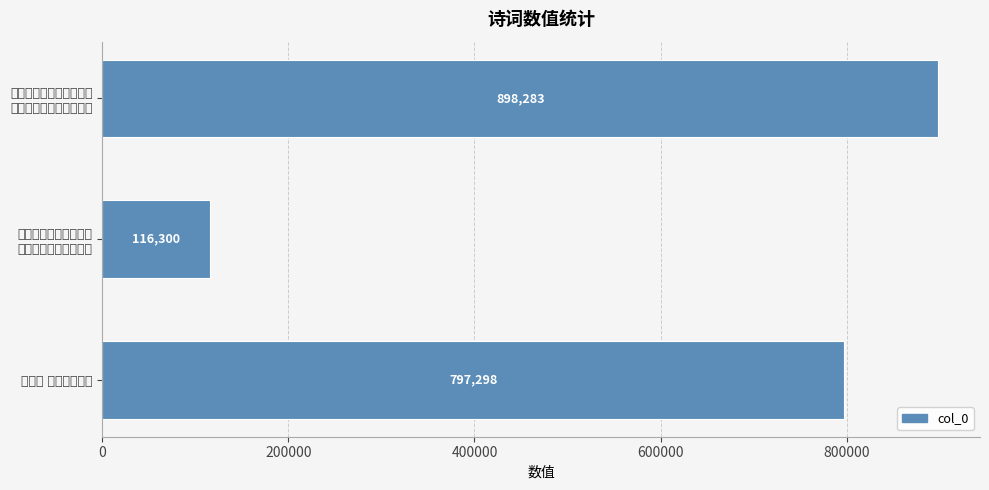

What is the average value?

603960